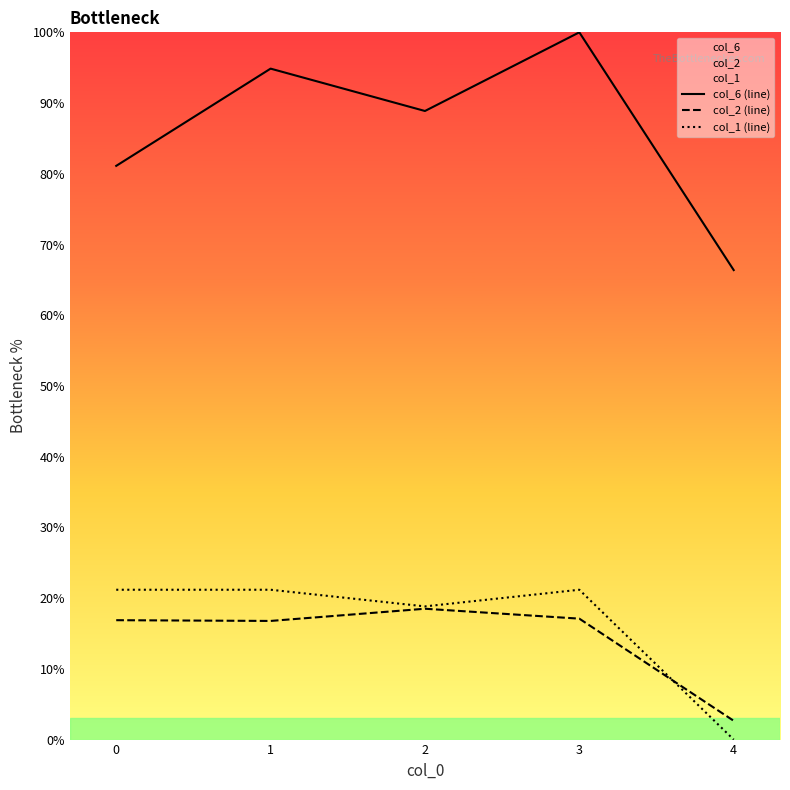

Which series has the widest spread of values?

col_6 (line)